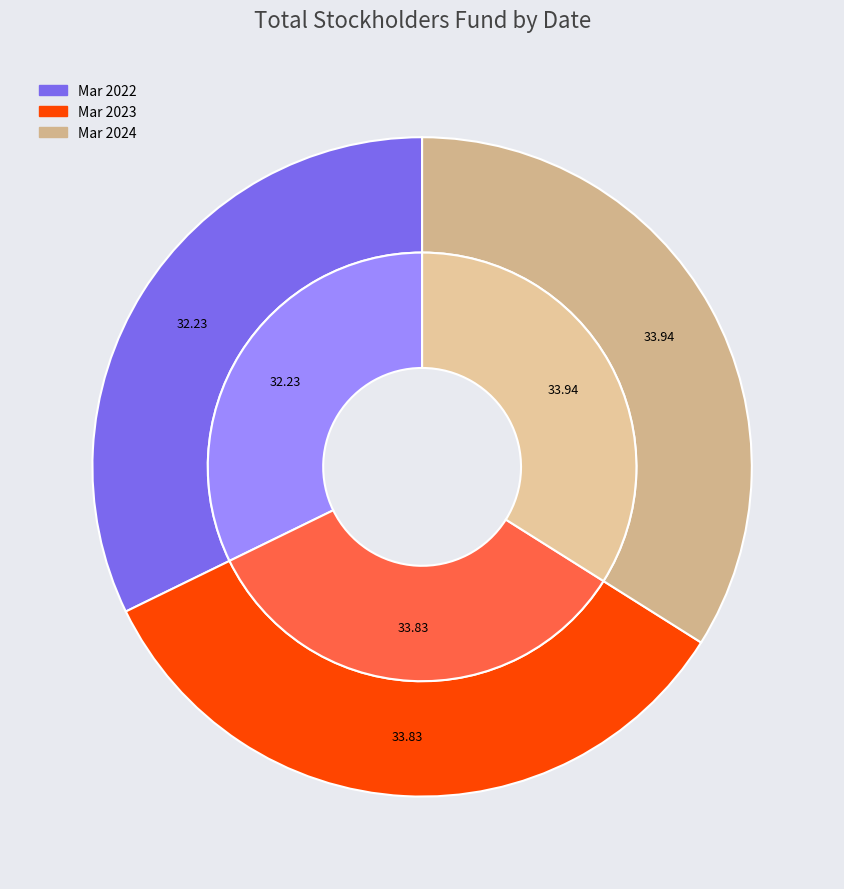

Which category has the biggest portion of the pie?

Mar 2024